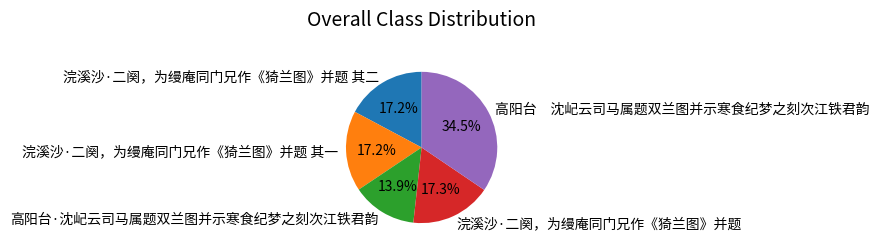

Does 浣溪沙·二阕，为缦庵同门兄作《猗兰图》并题 represent more than half of the total?

No